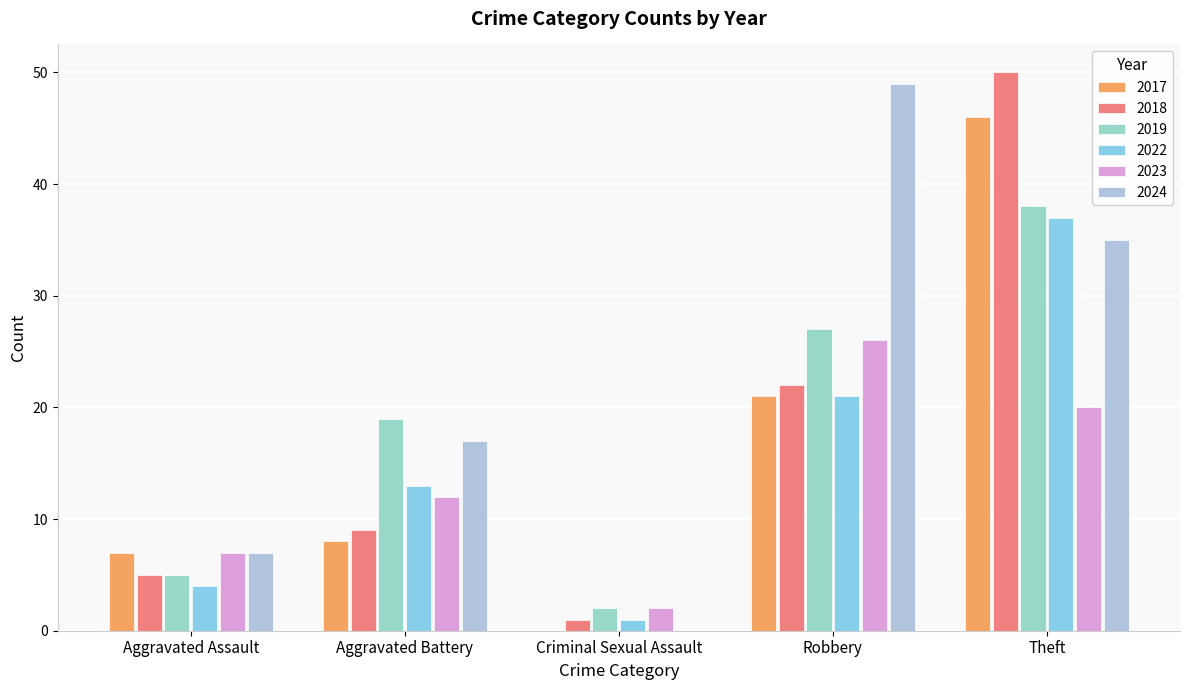

How many groups of bars are there?

5